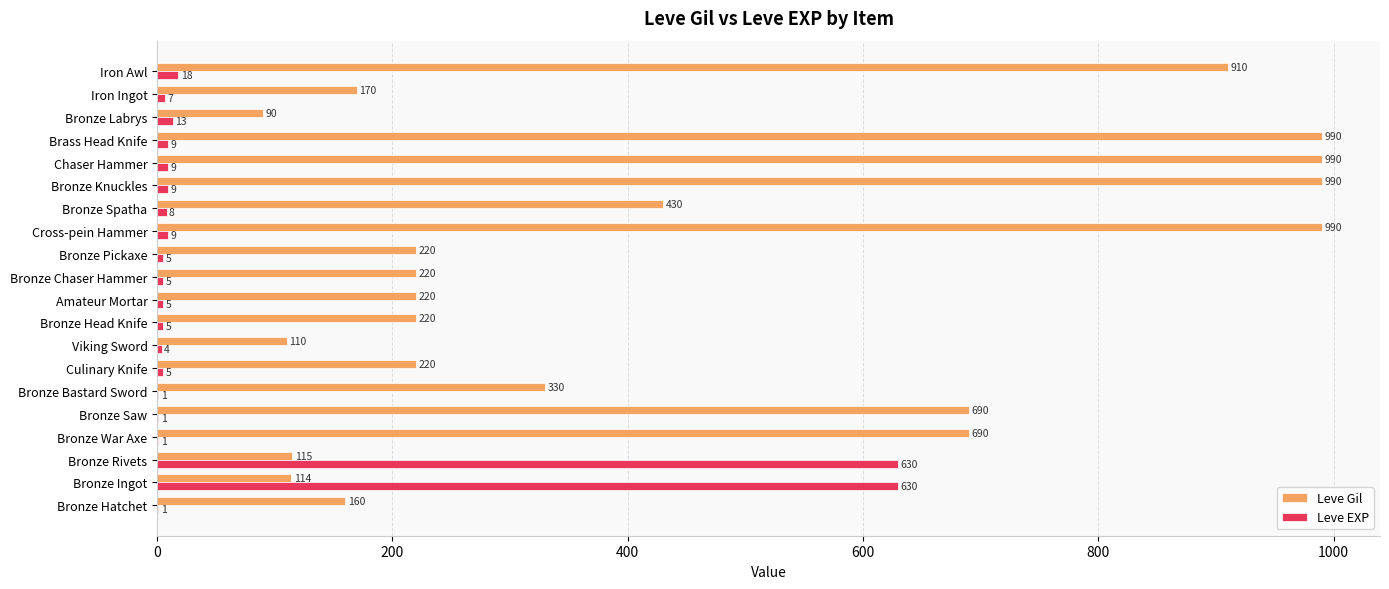

True or false: Leve Gil has a value of 990 at Cross-pein Hammer.

True